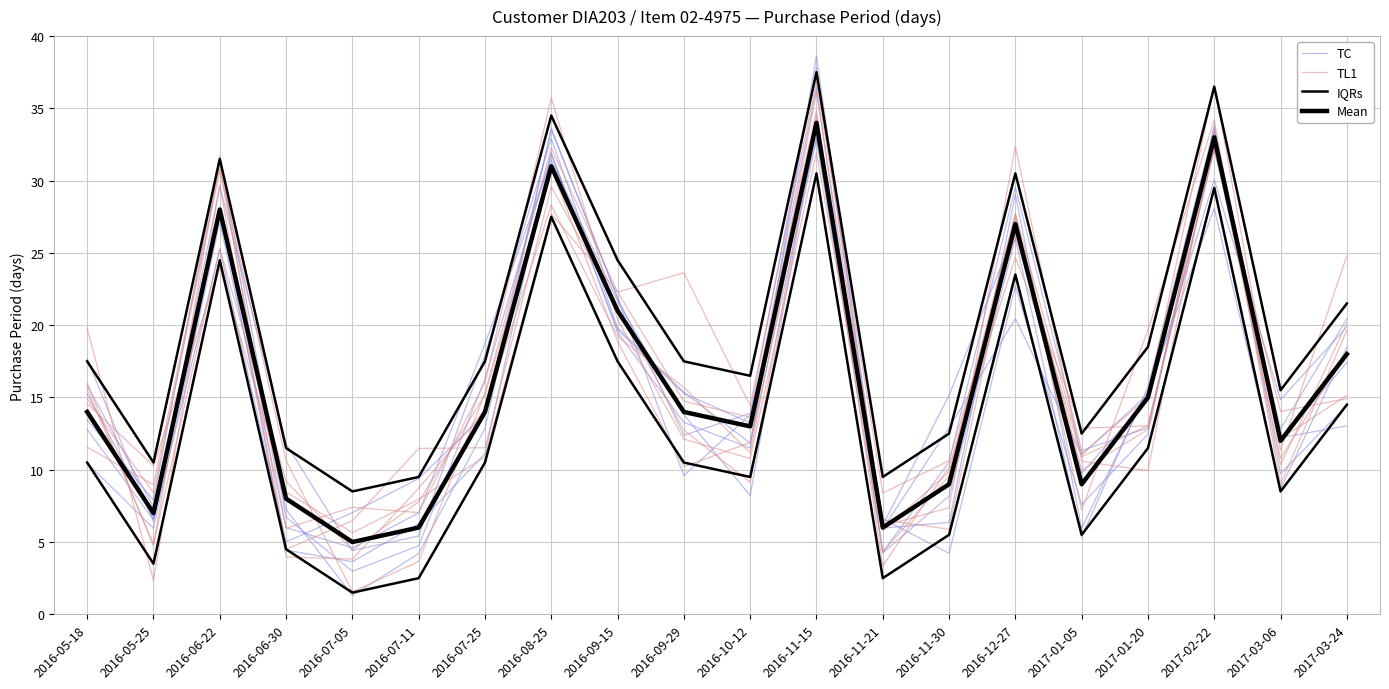

At which category does TC reach its first local peak?

2016-06-22